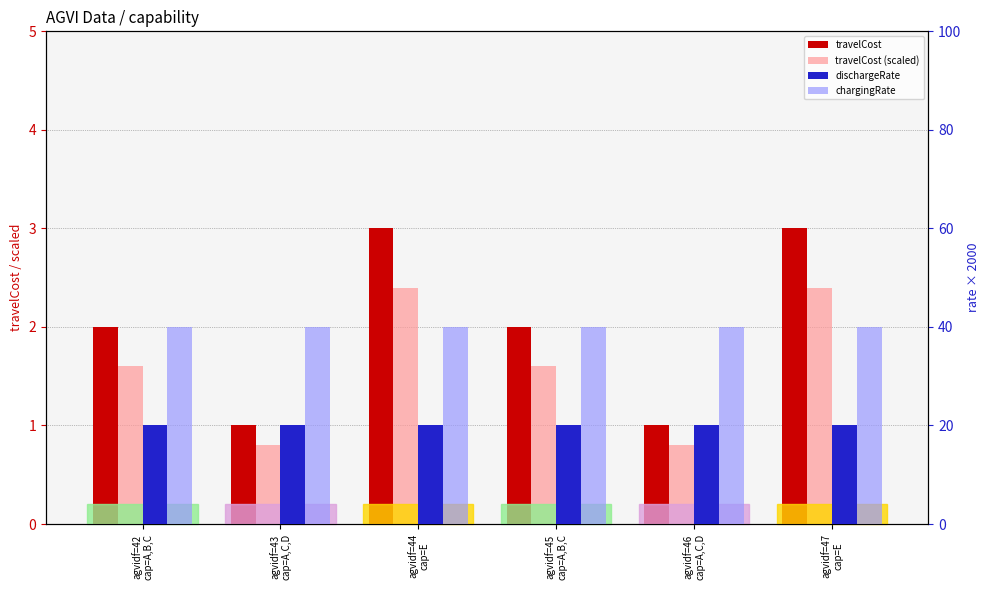

Which category has the highest value in the dischargeRate series?

agvidf=42
cap=A,B,C